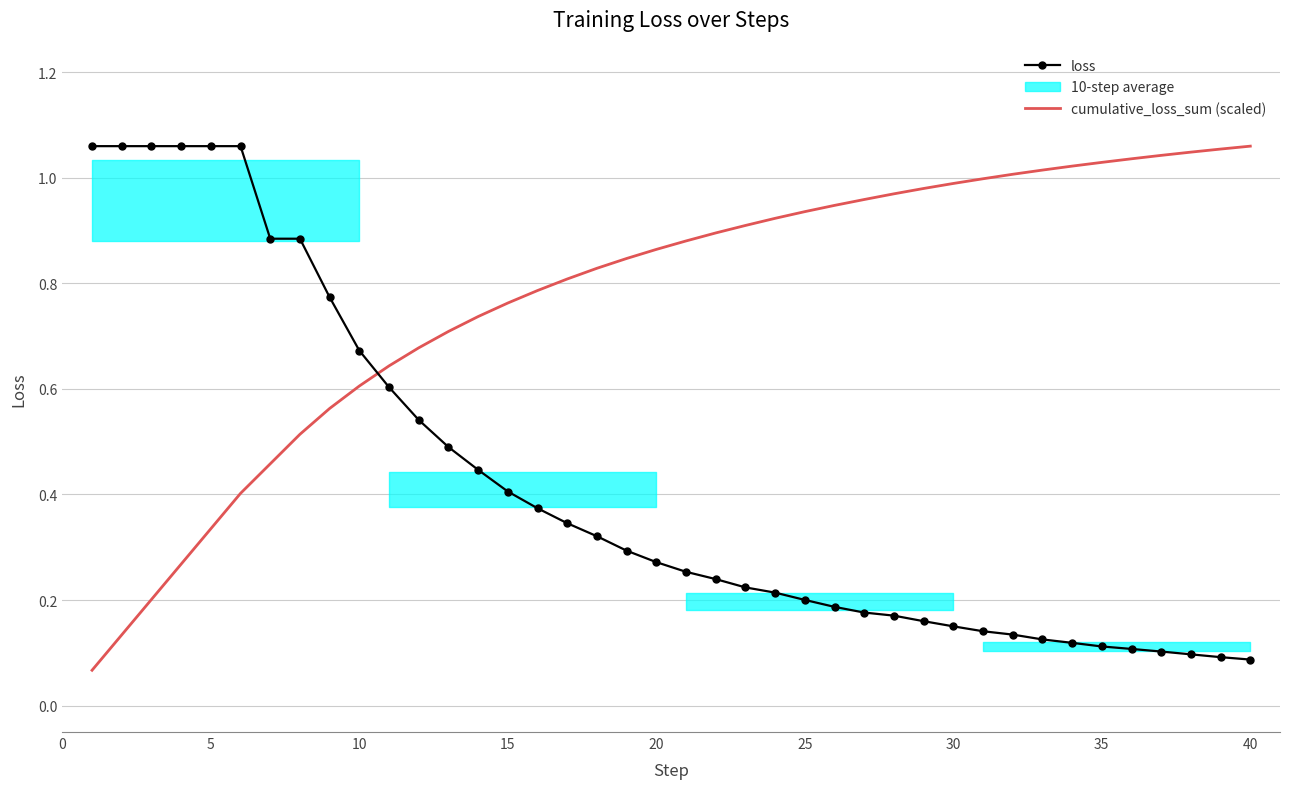

True or false: loss has more than 2 points higher than both neighbors.

False